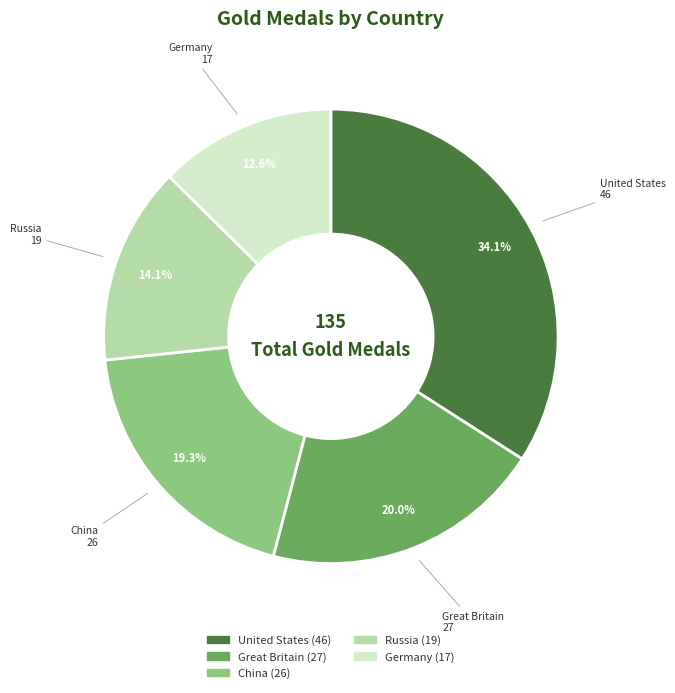

Is there any slice that represents more than half of the pie?

No